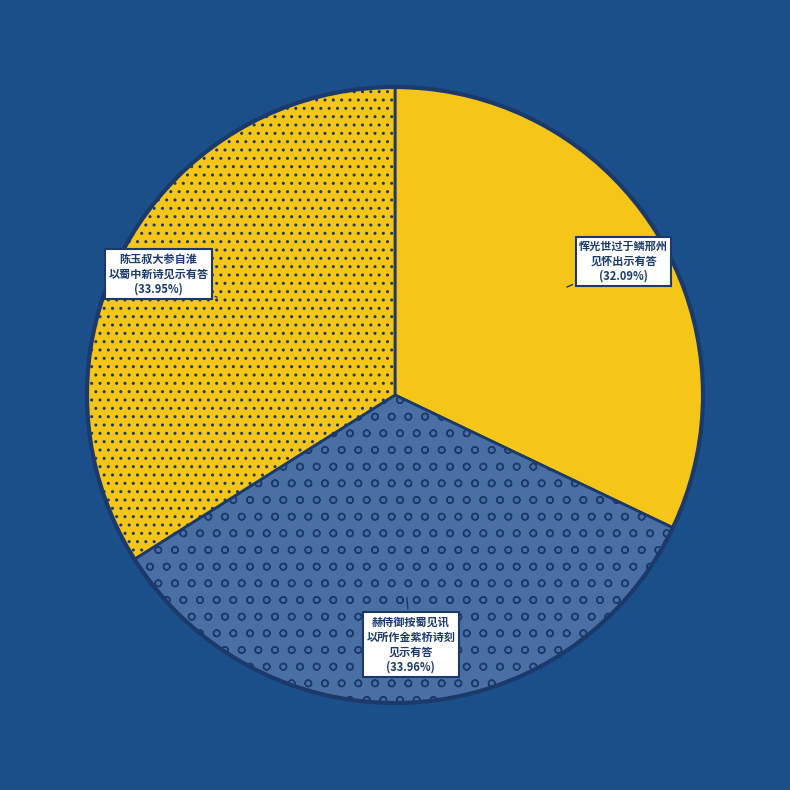

Do 陈玉叔大参自淮 以蜀中新诗见示有答 (33.95%) and 赫侍御按蜀见讯 以所作金紫桥诗刻 见示有答 (33.96%) together represent more than half of the pie?

Yes